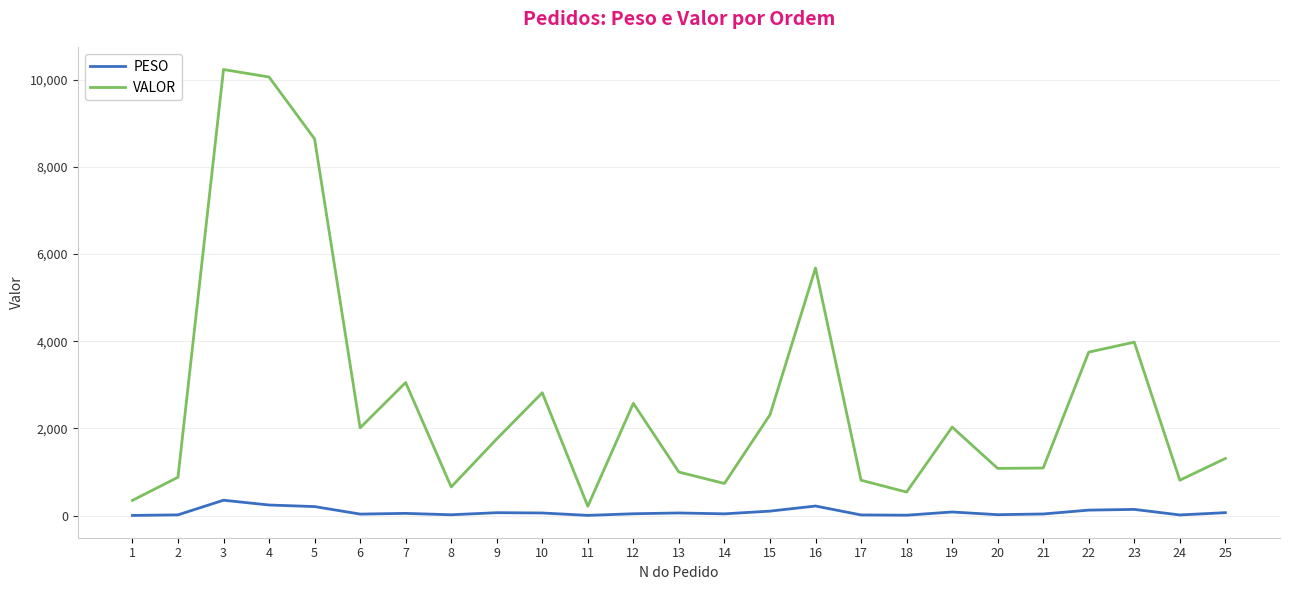

Which series has the largest range (max minus min)?

VALOR